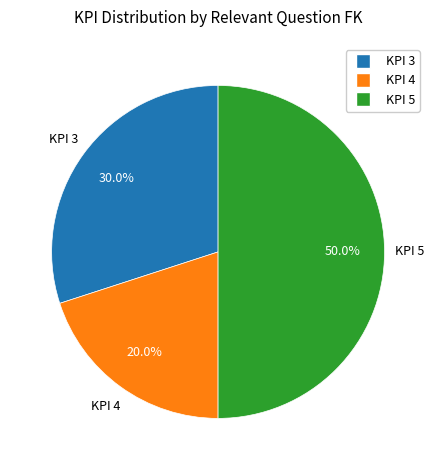

Approximately how many times larger is the value at KPI 3 compared to KPI 4?

1.5